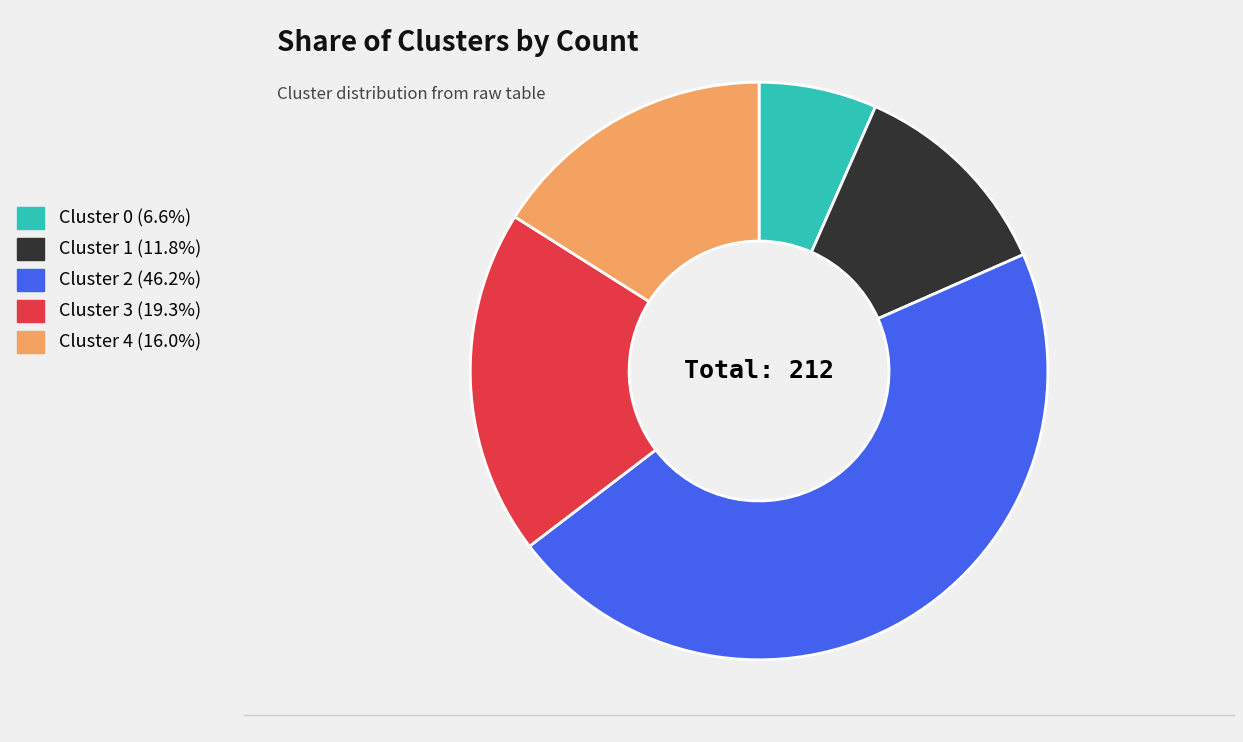

Rank the categories by value from lowest to highest.

Cluster 0, Cluster 1, Cluster 4, Cluster 3, Cluster 2